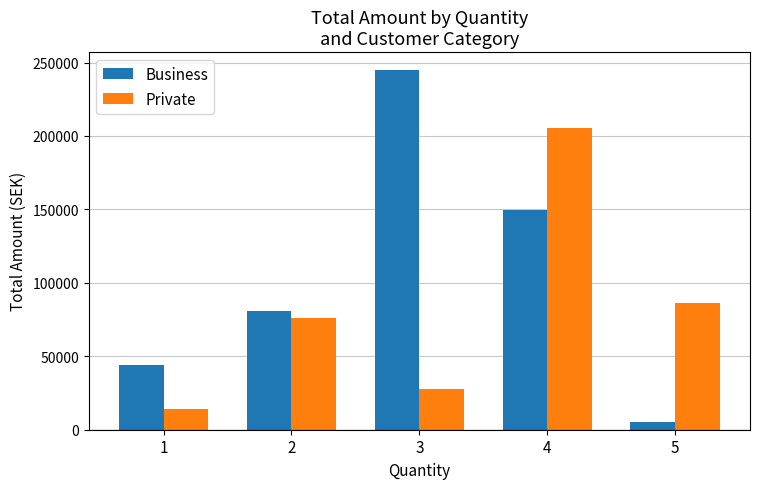

How many values in the Business series are below 81159?

2